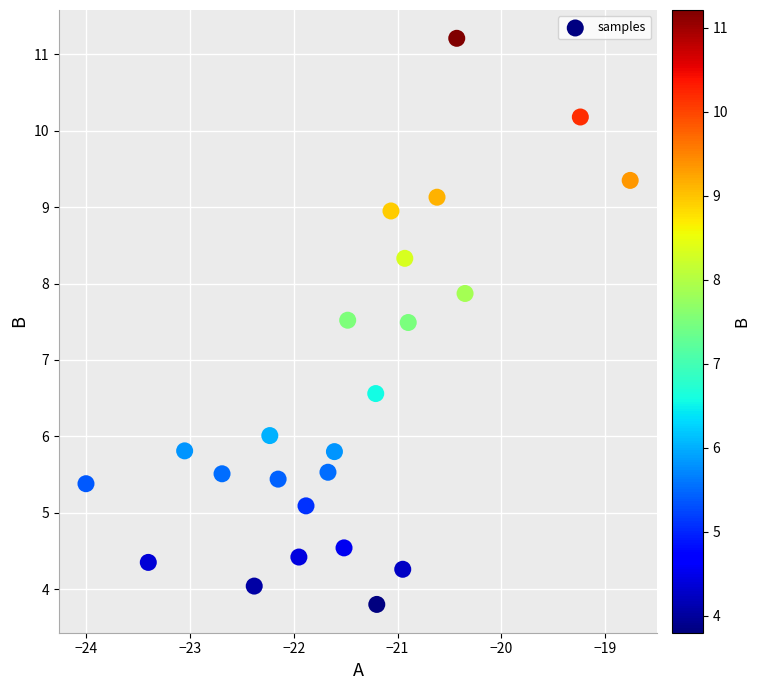

What is the range of Y values (max minus min)?

7.4